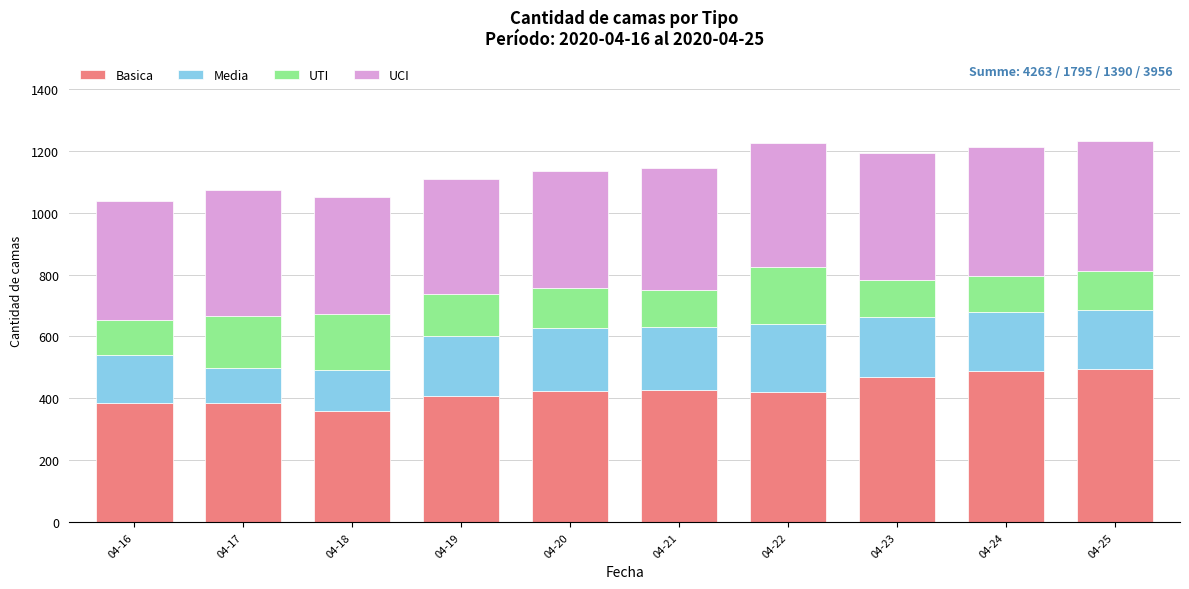

What is the total value across all series at 04-25?

1230